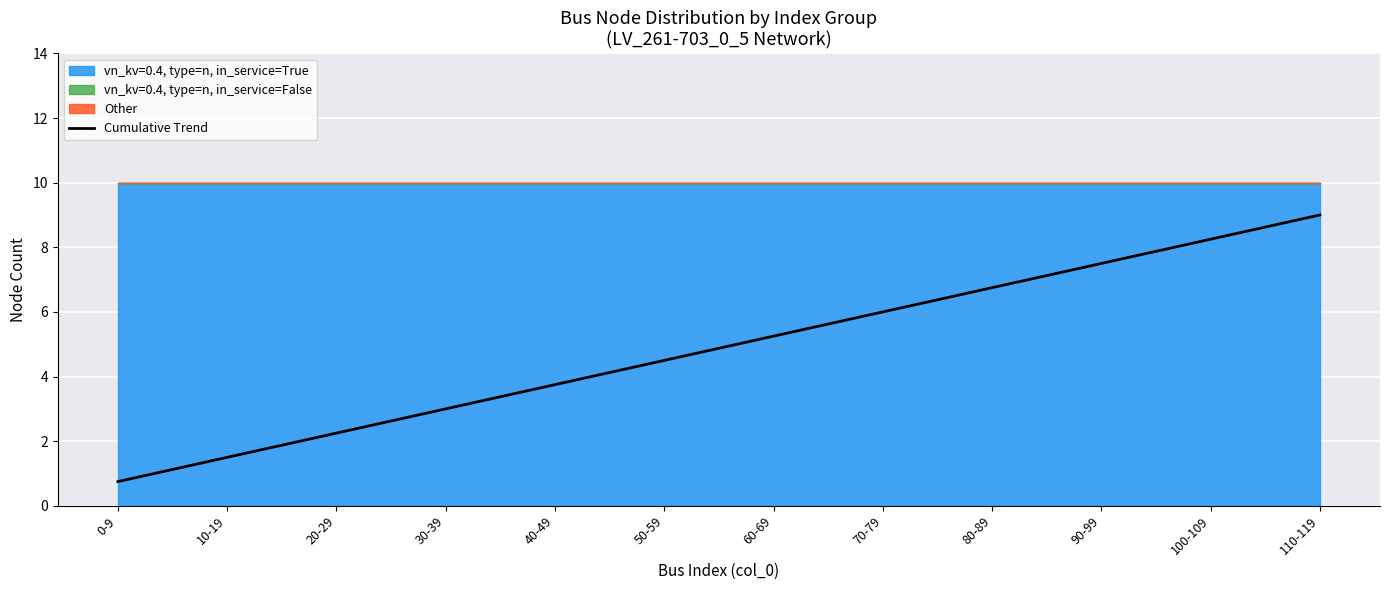

What is the maximum value shown in the chart?

9.0